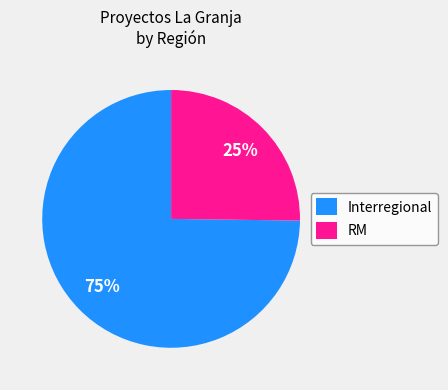

Is the sum of RM and Interregional greater than half?

Yes